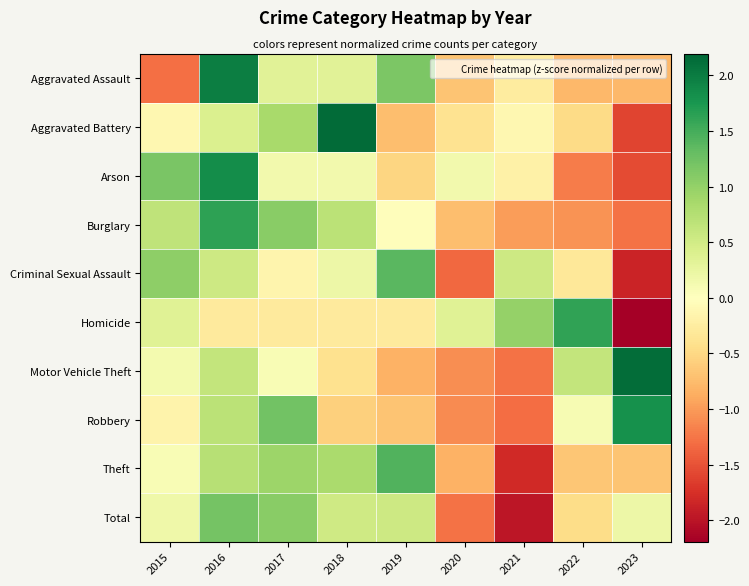

Reading left to right, list all the values displayed in this chart.

Aggravated Assault: 2015=-1.3	2016=2.0	2017=0.3	2018=0.3	2019=1.2	2020=-0.7	2021=-0.3	2022=-0.8	2023=-0.8
Aggravated Battery: 2015=-0.1	2016=0.4	2017=0.8	2018=2.2	2019=-0.7	2020=-0.4	2021=-0.1	2022=-0.5	2023=-1.6
Arson: 2015=1.2	2016=1.8	2017=0.2	2018=0.2	2019=-0.5	2020=0.2	2021=-0.2	2022=-1.2	2023=-1.5
Burglary: 2015=0.7	2016=1.6	2017=1.1	2018=0.7	2019=-0.0	2020=-0.7	2021=-1.0	2022=-1.0	2023=-1.3
Criminal Sexual Assault: 2015=1.0	2016=0.5	2017=-0.2	2018=0.2	2019=1.4	2020=-1.3	2021=0.5	2022=-0.3	2023=-1.9
Homicide: 2015=0.4	2016=-0.3	2017=-0.3	2018=-0.3	2019=-0.3	2020=0.4	2021=1.0	2022=1.6	2023=-2.2
Motor Vehicle Theft: 2015=0.1	2016=0.6	2017=0.1	2018=-0.4	2019=-0.8	2020=-1.1	2021=-1.3	2022=0.6	2023=2.1
Robbery: 2015=-0.2	2016=0.7	2017=1.2	2018=-0.6	2019=-0.7	2020=-1.1	2021=-1.3	2022=0.1	2023=1.8
Theft: 2015=0.1	2016=0.7	2017=0.9	2018=0.8	2019=1.4	2020=-0.8	2021=-1.8	2022=-0.7	2023=-0.7
Total: 2015=0.2	2016=1.2	2017=1.1	2018=0.5	2019=0.5	2020=-1.3	2021=-2.0	2022=-0.4	2023=0.2